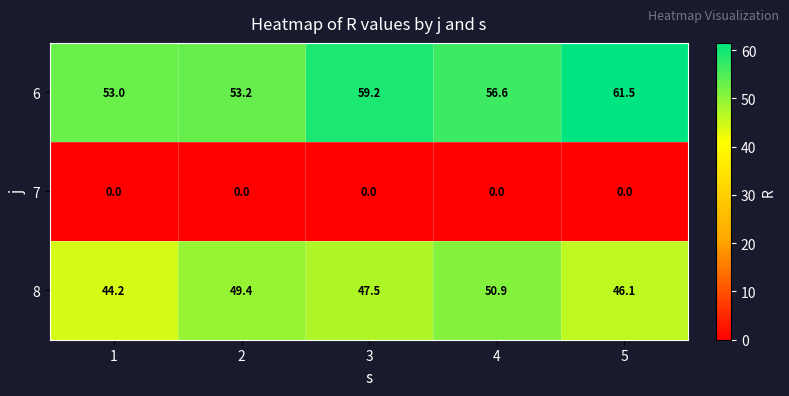

What is the difference between the maximum and minimum values in the 8 series?

6.7